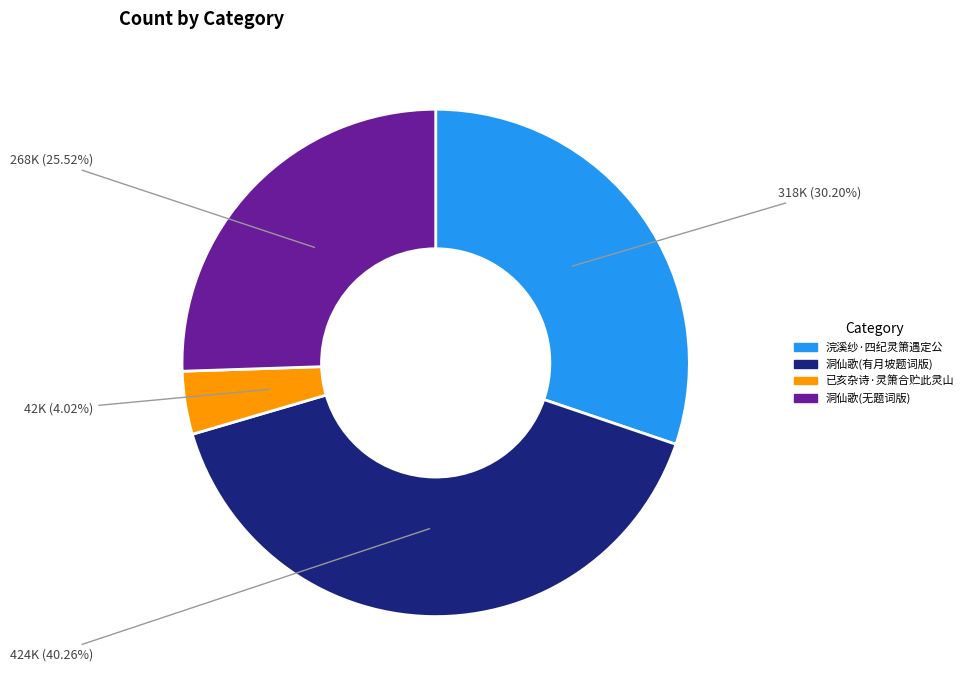

Is the sum of 洞仙歌(有月坡题词版) and 浣溪纱·四纪灵箫遇定公 greater than half?

Yes